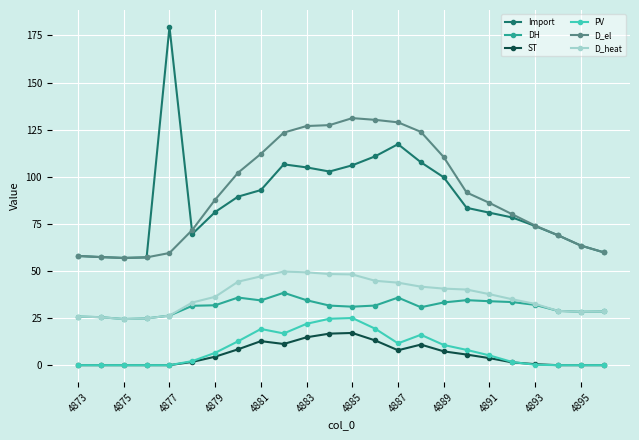

What is the value of the D_heat point at the 16th from the left?

41.7